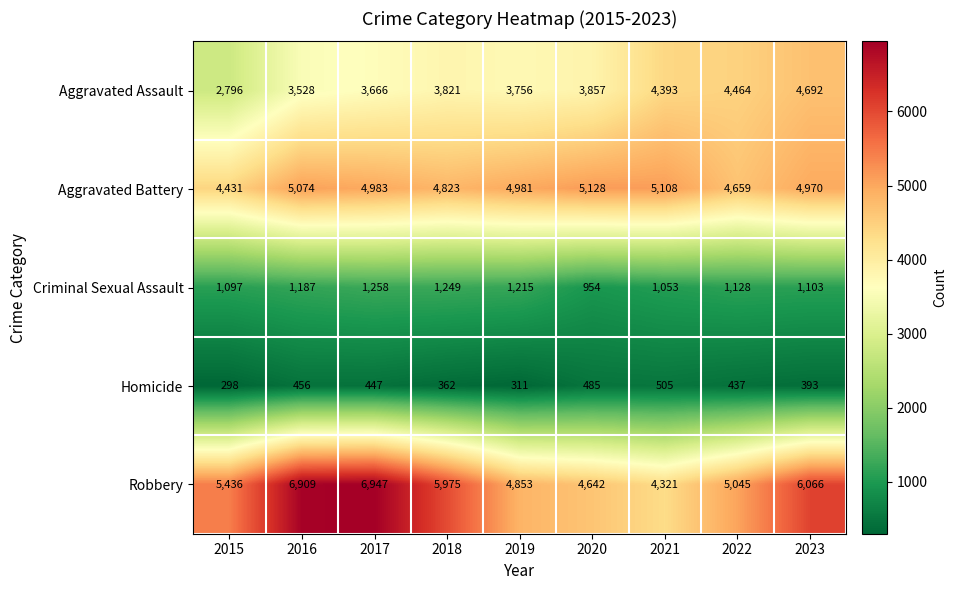

What is the sum of the Homicide values at 2021 and 2017?

952